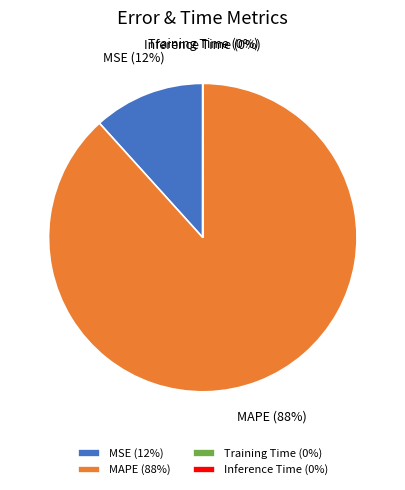

Is it true that MAPE is 88% of the pie?

True